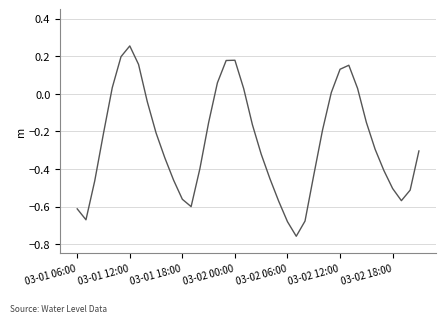

Does the chart display data point markers on the line(s)?

No